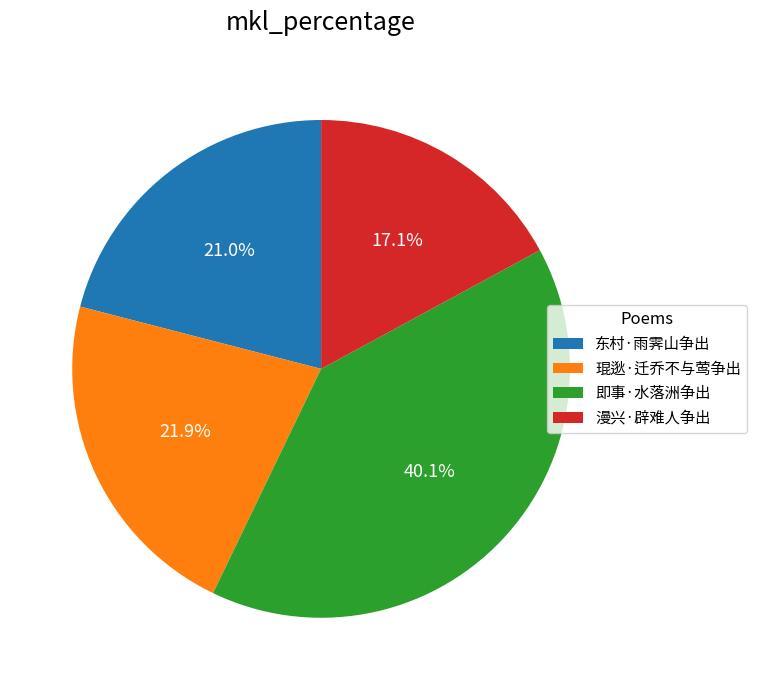

The 漫兴·辟难人争出 slice represents 12% of the pie. True or false?

False